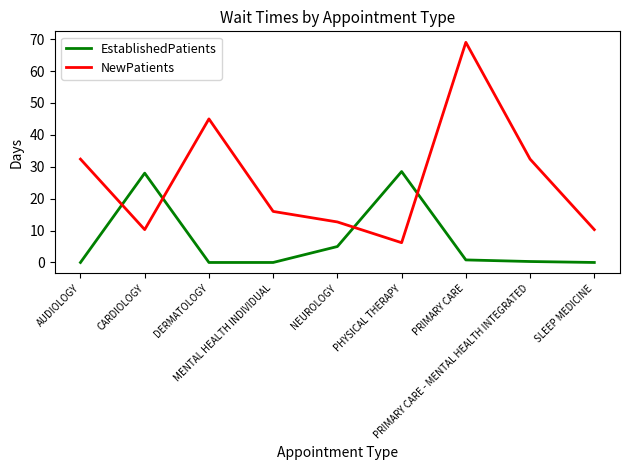

What is the maximum value for EstablishedPatients?

28.5